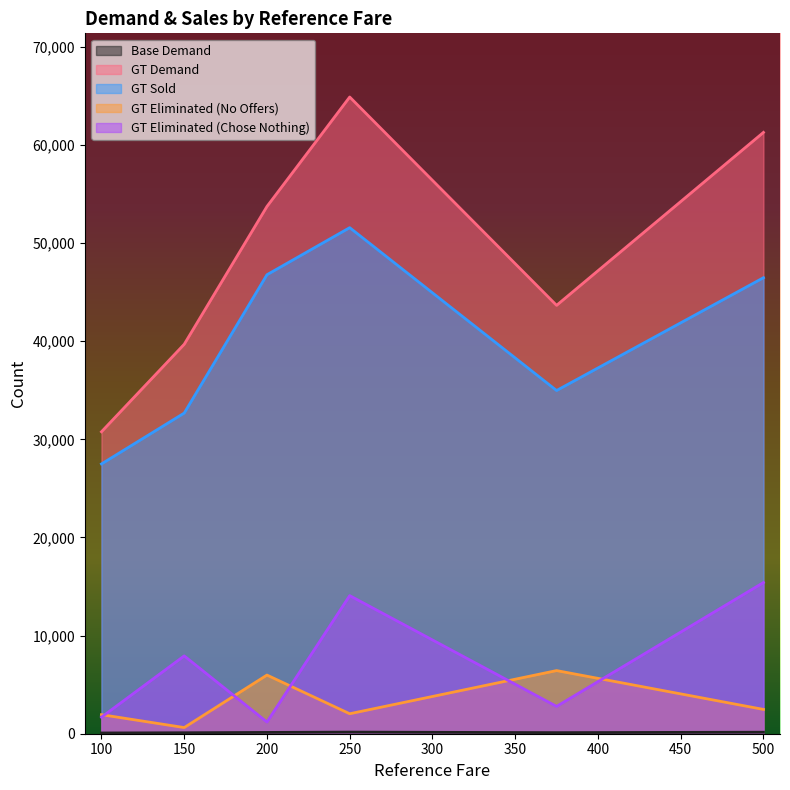

How many data points in base_demand are less than 132?

3